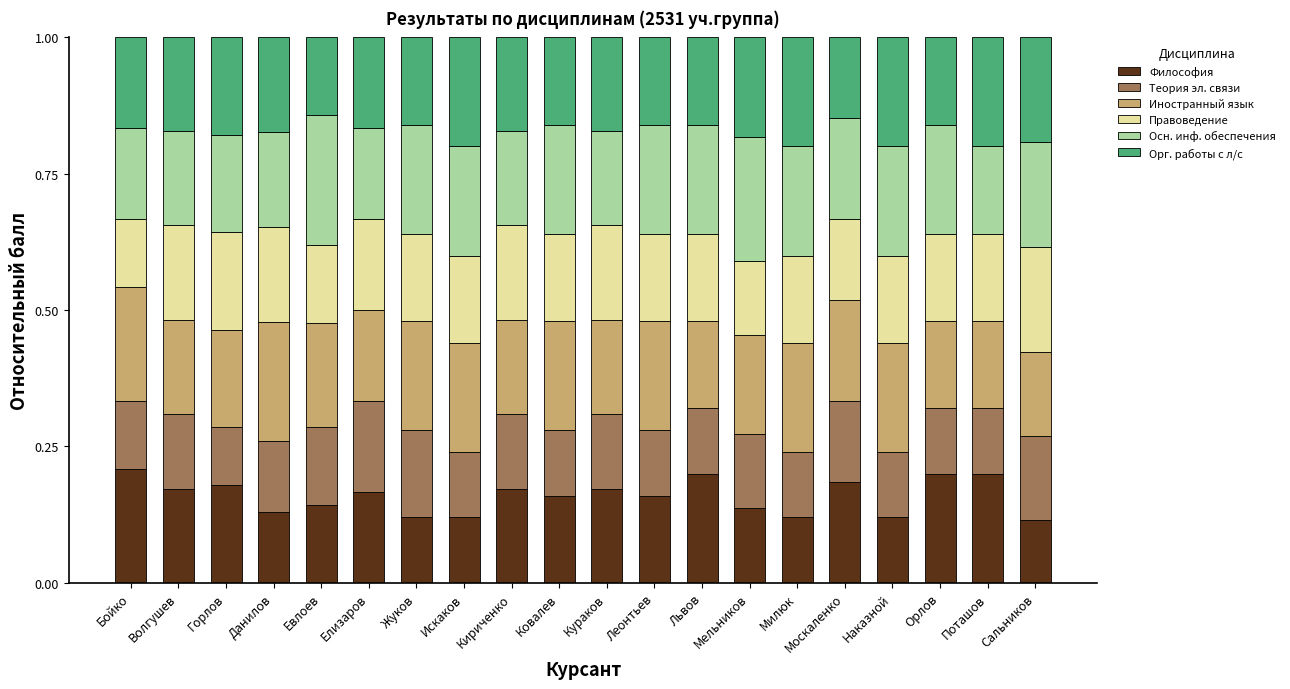

How many series are shown in this chart?

6